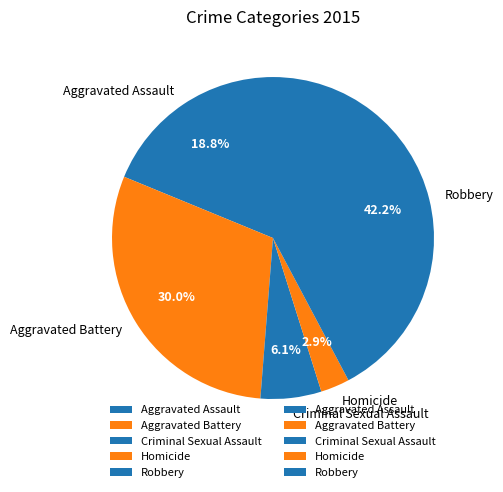

To the nearest percent, what percentage of the pie is Robbery?

42%